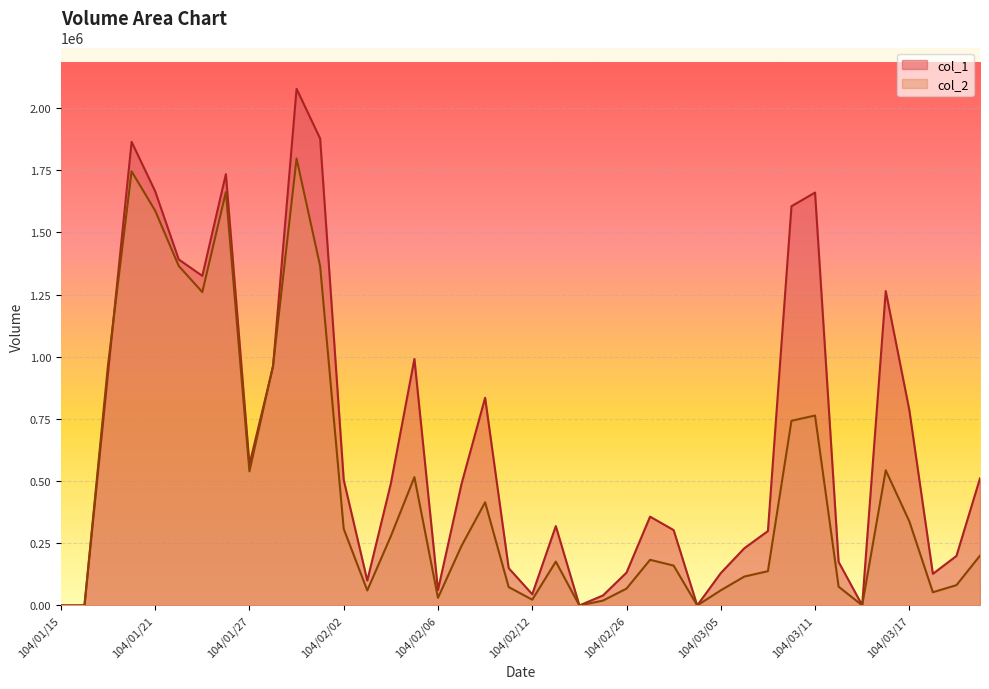

How many interior local valleys does the col_2 series have?

9